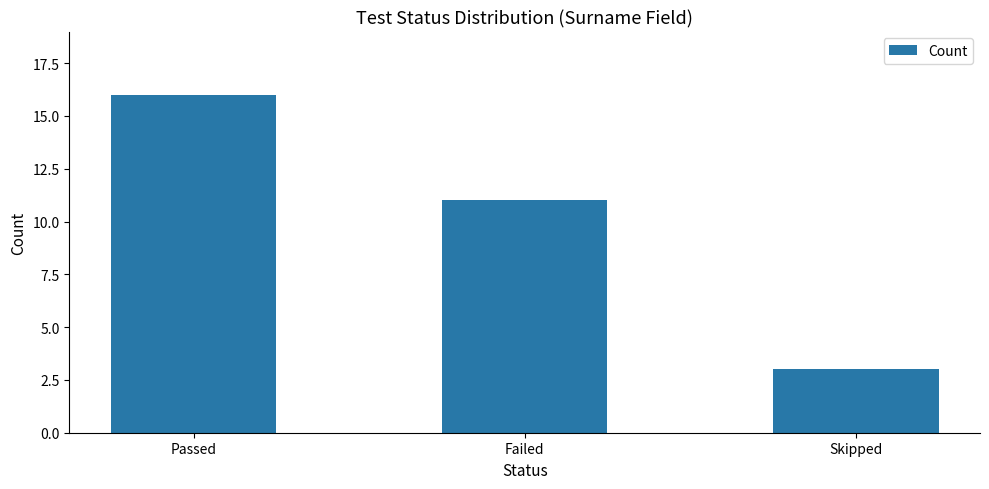

What position from the left is Passed?

1